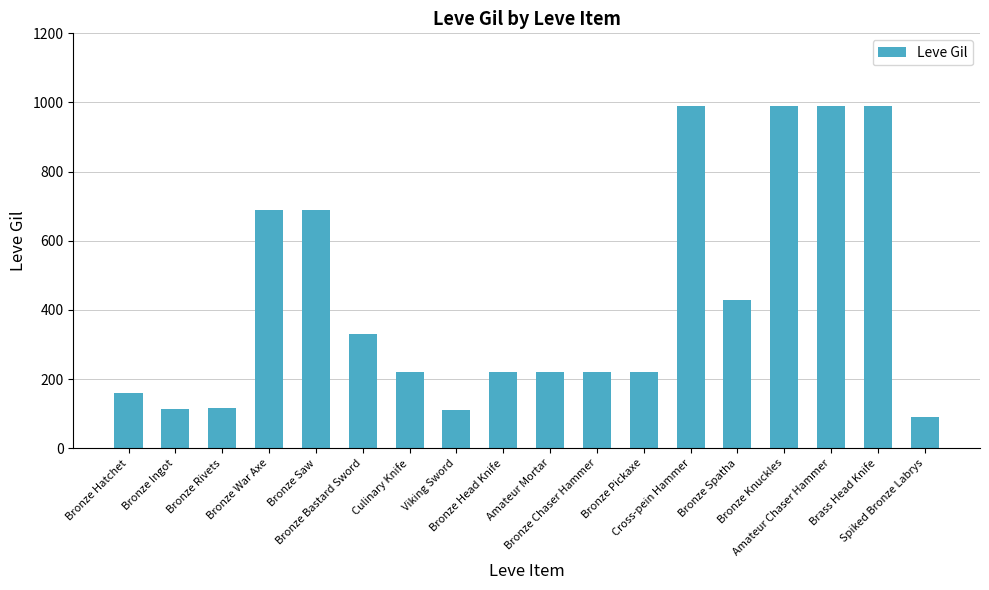

Is it true that the value at Bronze Chaser Hammer is 354?

False